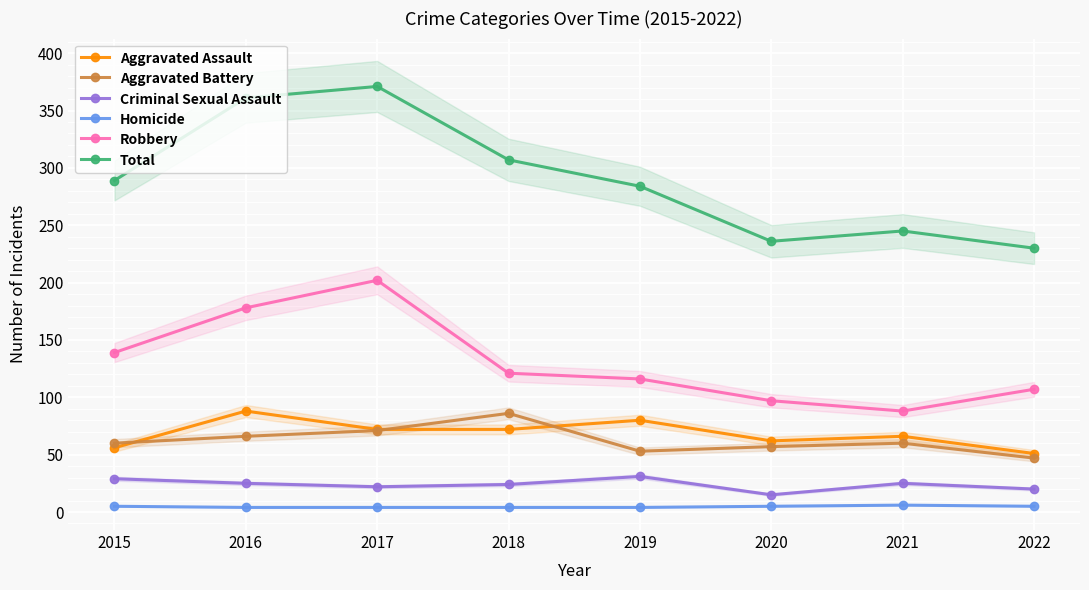

At which category does the chart reach its minimum across all series?

2016